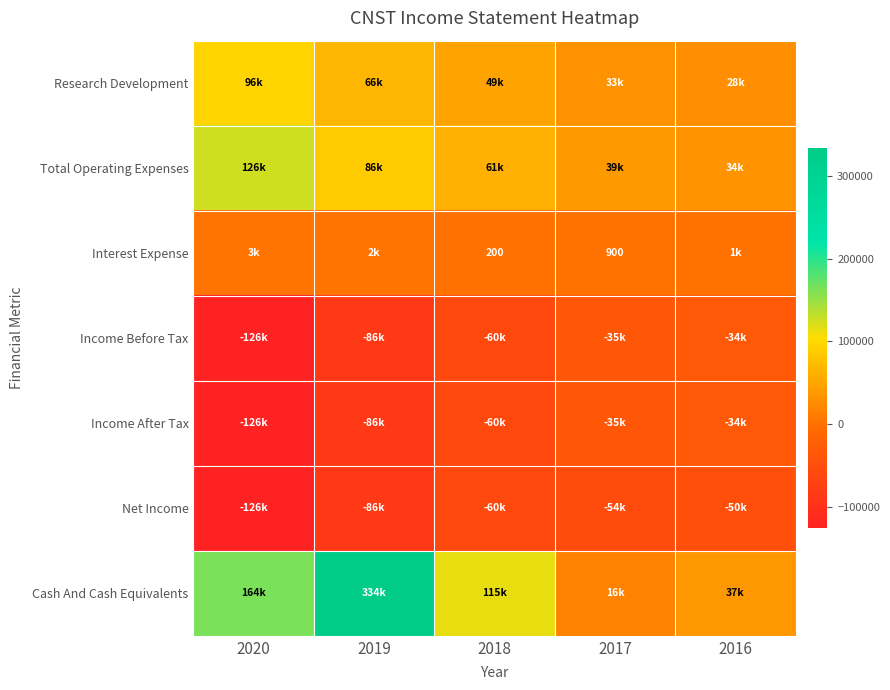

The Interest Expense series shows 900 at 2017. True or false?

True